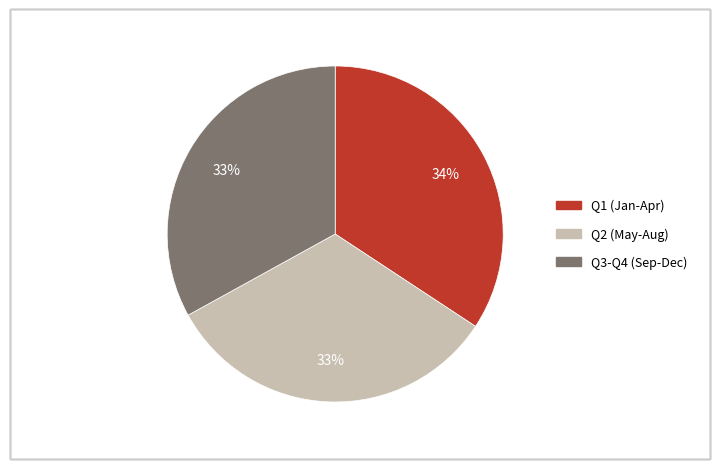

To the nearest percent, what is the average slice percentage?

33%